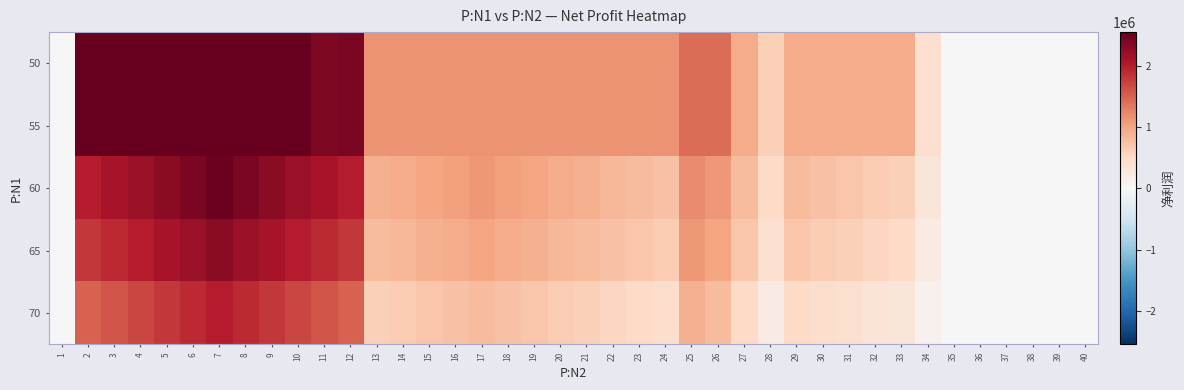

Reading left to right, extract all data points from this chart.

50: 1=0.0	2=2549161.8	3=2549161.8	4=2549161.8	5=2549161.8	6=2549161.8	7=2549161.8	8=2549161.8	9=2549161.8	10=2549161.8	11=2384002.5	12=2394797.0	13=1151328.2	14=1151328.2	15=1151328.2	16=1151328.2	17=1151328.2	18=1151328.2	19=1151328.2	20=1151328.2	21=1151328.2	22=1151328.2	23=1151328.2	24=1151328.2	25=1419412.9	26=1419412.9	27=945240.1	28=605124.2	29=941860.3	30=941860.3	31=941860.3	32=941860.3	33=941860.3	34=423291.5	35=0.0	36=0.0	37=0.0	38=0.0	39=0.0	40=0.0
55: 1=0.0	2=2549161.8	3=2549161.8	4=2549161.8	5=2549161.8	6=2549161.8	7=2549161.8	8=2549161.8	9=2549161.8	10=2549161.8	11=2384002.5	12=2394797.0	13=1151328.2	14=1151328.2	15=1151328.2	16=1151328.2	17=1151328.2	18=1151328.2	19=1151328.2	20=1151328.2	21=1151328.2	22=1151328.2	23=1151328.2	24=1151328.2	25=1419412.9	26=1419412.9	27=945240.1	28=605124.2	29=941860.3	30=941860.3	31=941860.3	32=941860.3	33=941860.3	34=423291.5	35=0.0	36=0.0	37=0.0	38=0.0	39=0.0	40=0.0
60: 1=0.0	2=2000000.0	3=2100000.0	4=2200000.0	5=2300000.0	6=2400000.0	7=2500000.0	8=2400000.0	9=2300000.0	10=2200000.0	11=2100000.0	12=2000000.0	13=900000.0	14=950000.0	15=1000000.0	16=1050000.0	17=1100000.0	18=1050000.0	19=1000000.0	20=950000.0	21=900000.0	22=850000.0	23=800000.0	24=750000.0	25=1200000.0	26=1100000.0	27=800000.0	28=500000.0	29=800000.0	30=750000.0	31=700000.0	32=650000.0	33=600000.0	34=300000.0	35=0.0	36=0.0	37=0.0	38=0.0	39=0.0	40=0.0
65: 1=0.0	2=1800000.0	3=1900000.0	4=2000000.0	5=2100000.0	6=2200000.0	7=2300000.0	8=2200000.0	9=2100000.0	10=2000000.0	11=1900000.0	12=1800000.0	13=800000.0	14=850000.0	15=900000.0	16=950000.0	17=1000000.0	18=950000.0	19=900000.0	20=850000.0	21=800000.0	22=750000.0	23=700000.0	24=650000.0	25=1100000.0	26=1000000.0	27=700000.0	28=400000.0	29=700000.0	30=650000.0	31=600000.0	32=550000.0	33=500000.0	34=200000.0	35=0.0	36=0.0	37=0.0	38=0.0	39=0.0	40=0.0
70: 1=0.0	2=1500000.0	3=1600000.0	4=1700000.0	5=1800000.0	6=1900000.0	7=2000000.0	8=1900000.0	9=1800000.0	10=1700000.0	11=1600000.0	12=1500000.0	13=600000.0	14=650000.0	15=700000.0	16=750000.0	17=800000.0	18=750000.0	19=700000.0	20=650000.0	21=600000.0	22=550000.0	23=500000.0	24=450000.0	25=900000.0	26=800000.0	27=500000.0	28=200000.0	29=500000.0	30=450000.0	31=400000.0	32=350000.0	33=300000.0	34=100000.0	35=0.0	36=0.0	37=0.0	38=0.0	39=0.0	40=0.0